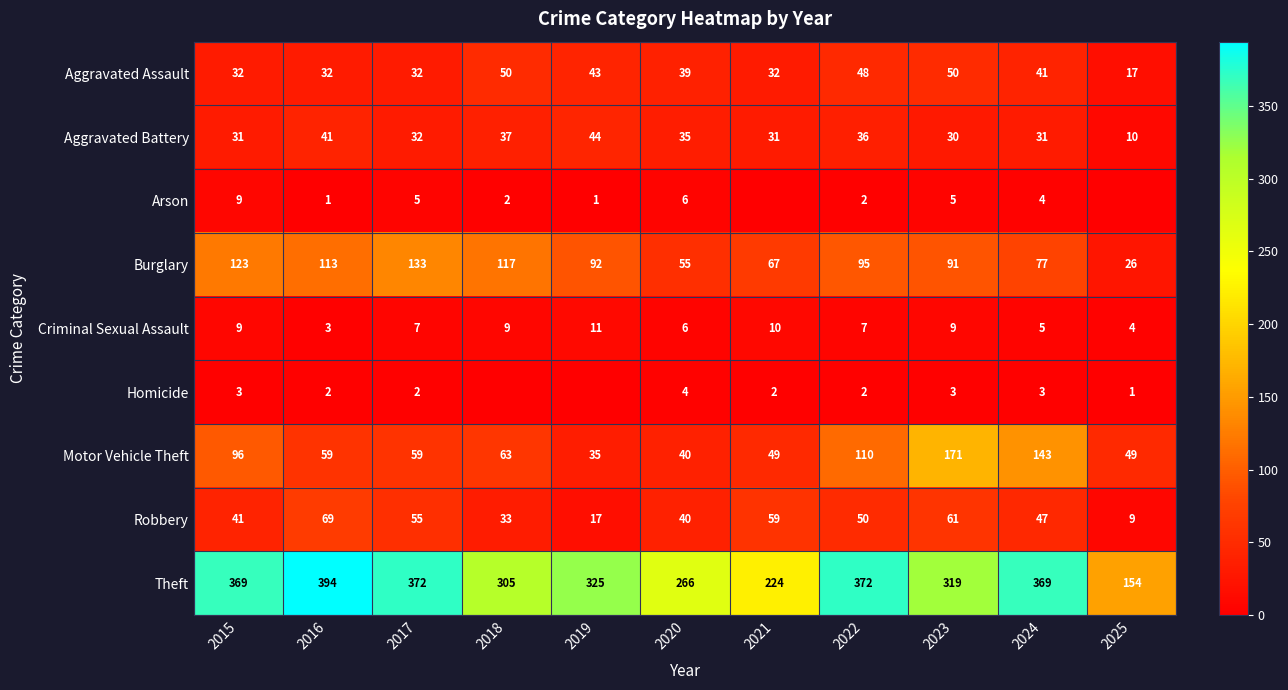

List the series in order of their peak value, lowest first.

Homicide, Arson, Criminal Sexual Assault, Aggravated Battery, Aggravated Assault, Robbery, Burglary, Motor Vehicle Theft, Theft